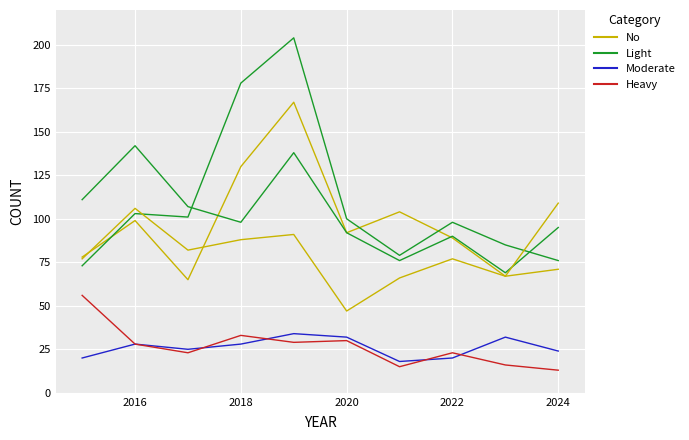

Rank the series by their maximum value, from highest to lowest.

Light, No, Heavy, Moderate